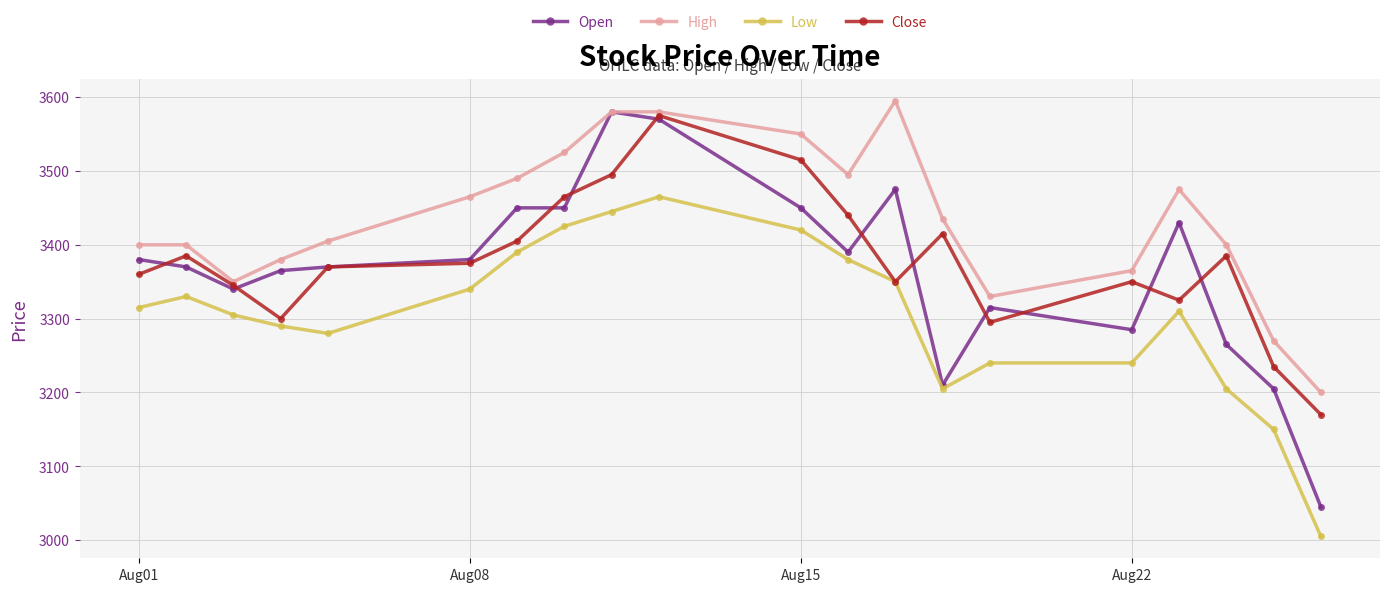

Which series has the largest range (max minus min)?

Open